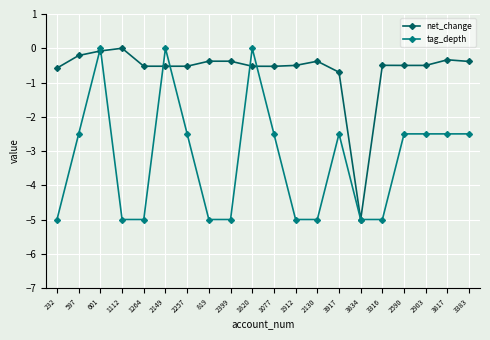

How many values in net_change are below zero?

19